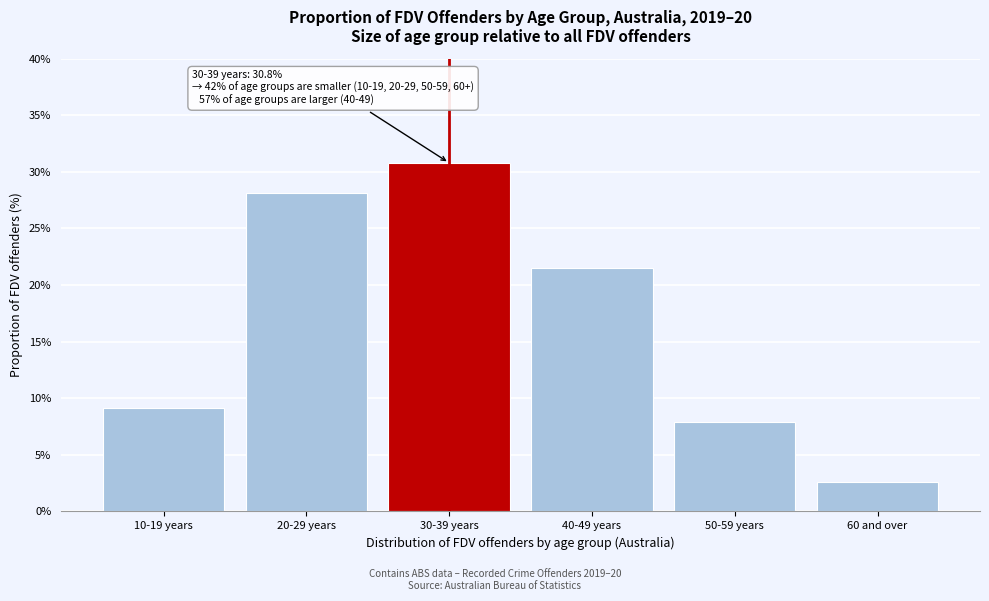

Reading right to left, list all the values displayed in this chart.

2.6	7.9	21.5	30.8	28.1	9.1